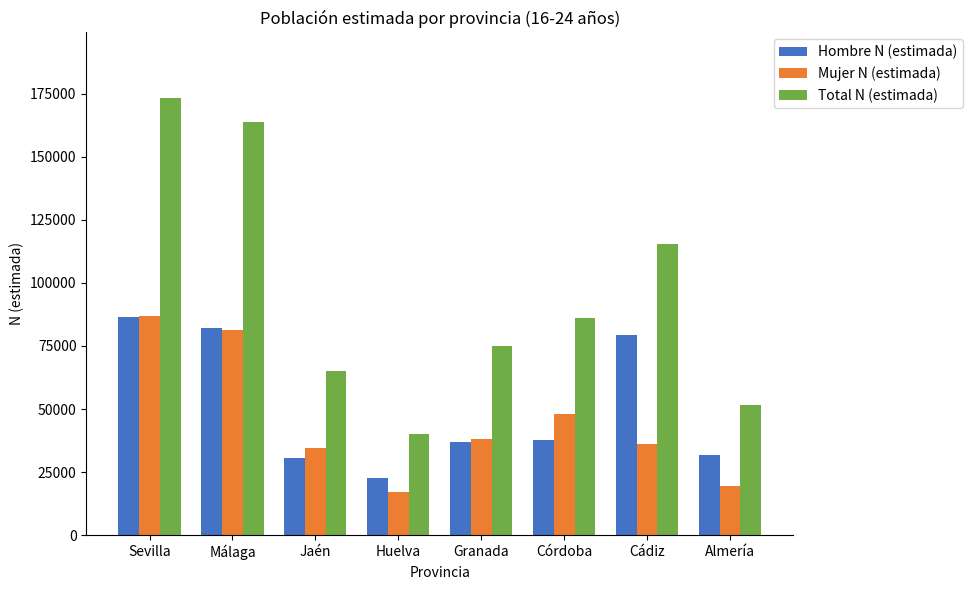

What is the label of the 3rd bar from the left?

Jaén